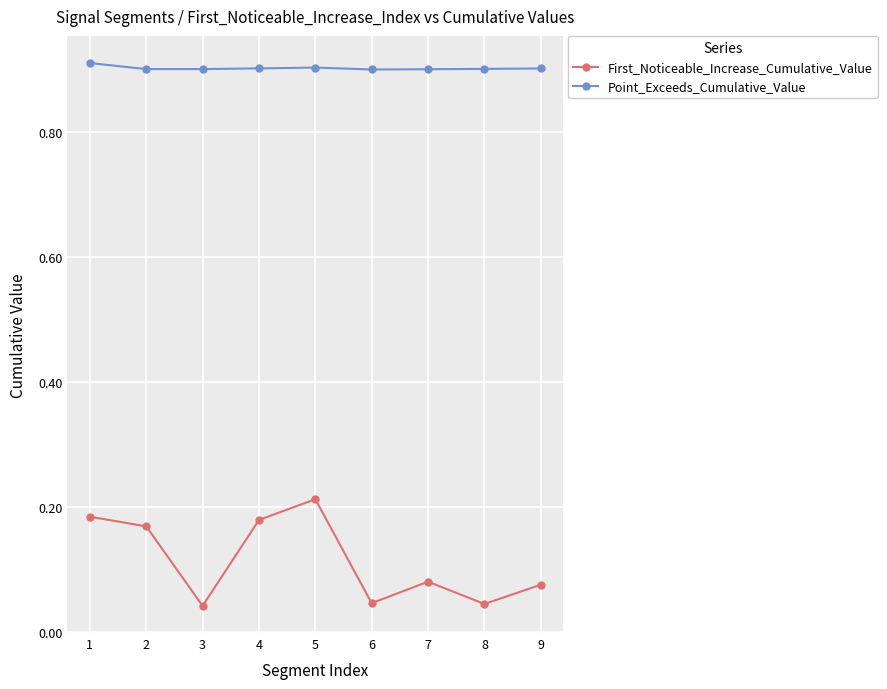

Is the value of Point_Exceeds_Cumulative_Value at 2 greater than the value of First_Noticeable_Increase_Cumulative_Value at 2?

Yes